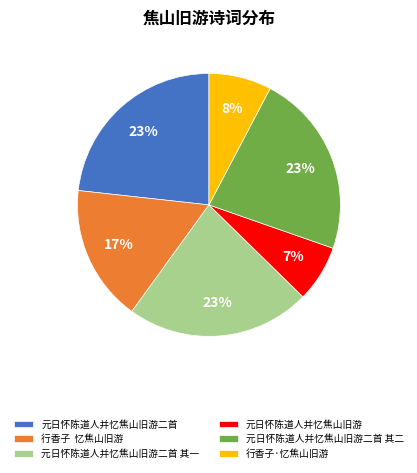

Does any single category account for the majority?

No